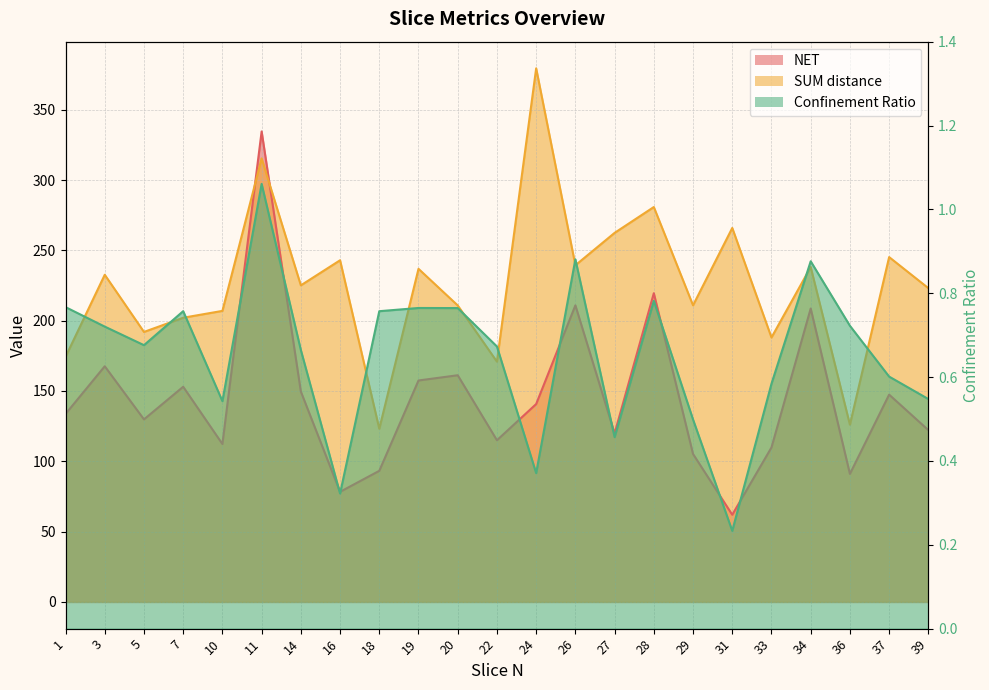

Reading left to right, transcribe all the data shown in this chart.

NET: 133.6	167.6	129.8	153.0	112.3	334.6	149.6	78.3	93.2	157.5	161.2	115.0	140.7	210.9	119.9	219.5	105.2	62.0	109.8	208.6	91.0	147.4	122.2
SUM distance: 174.3	232.6	192.0	202.1	207.0	315.4	225.1	243.0	123.1	236.9	210.8	170.9	379.4	239.4	262.4	280.8	210.9	265.9	188.0	238.1	126.1	245.2	223.1
Confinement Ratio: 0.8	0.7	0.7	0.8	0.5	1.1	0.7	0.3	0.8	0.8	0.8	0.7	0.4	0.9	0.5	0.8	0.5	0.2	0.6	0.9	0.7	0.6	0.5